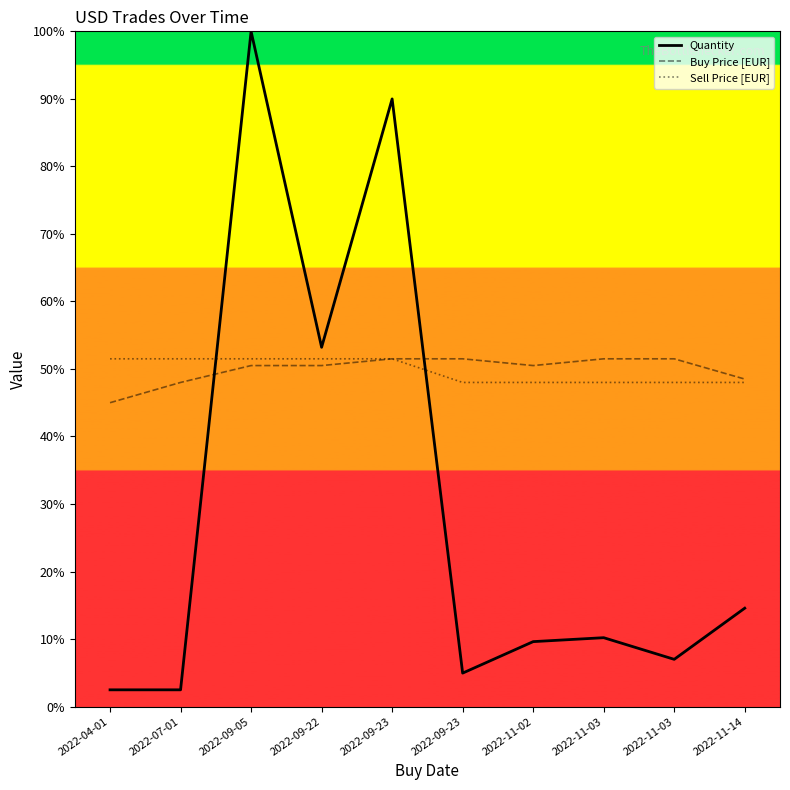

Is this an area chart (filled region under the line)?

No